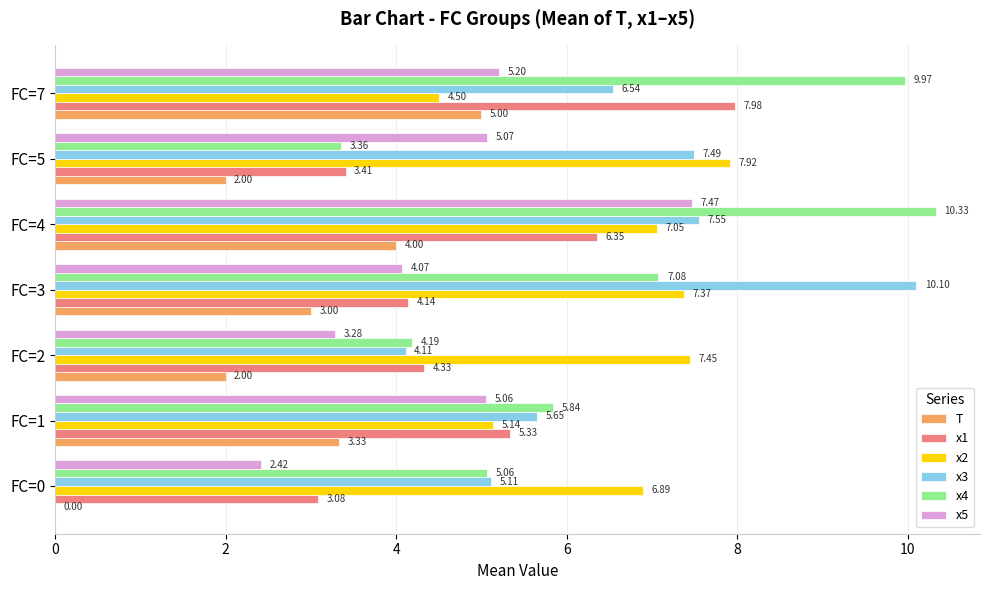

How many series are shown in this chart?

6